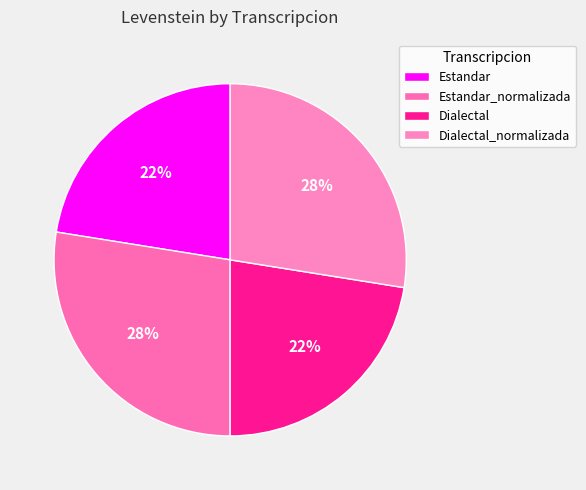

Approximately how many times larger is the value at Estandar_normalizada compared to Dialectal_normalizada?

1.0